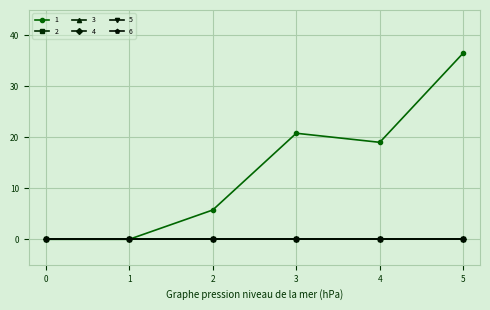

Is this an area chart (filled region under the line)?

No